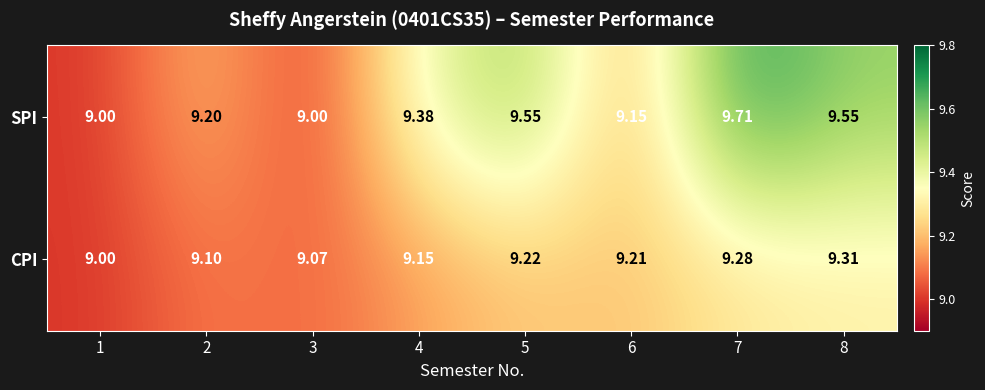

What is the total value across all series at 4?

18.5